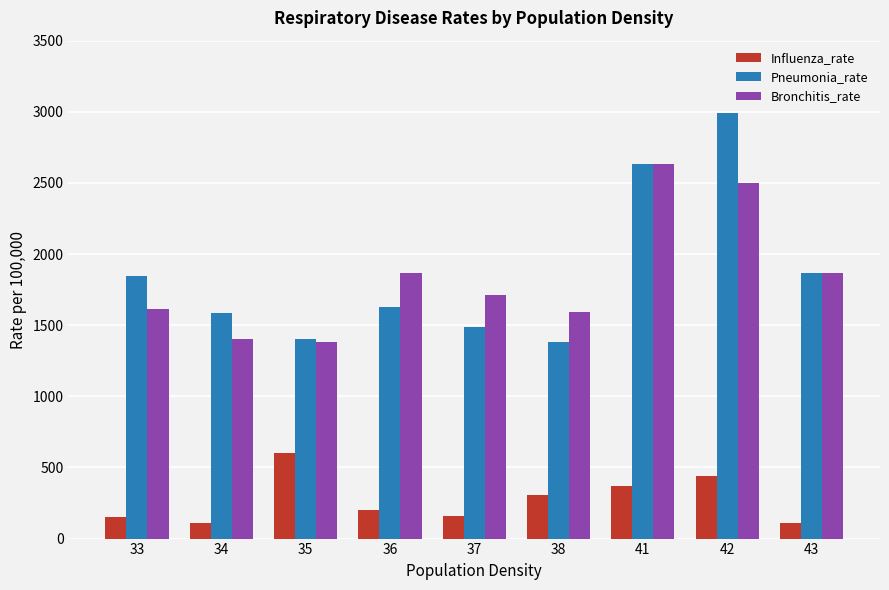

Which series changed the most between 37 and 41?

Pneumonia_rate